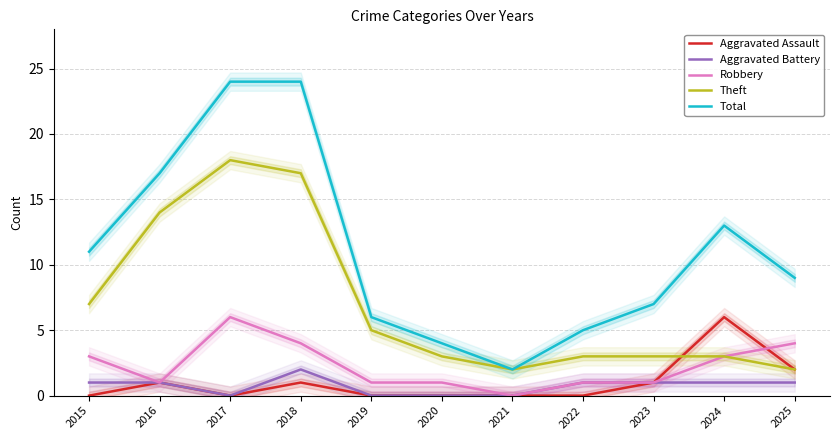

Rank the series at 2019 from lowest to highest value.

Aggravated Assault, Aggravated Battery, Robbery, Theft, Total